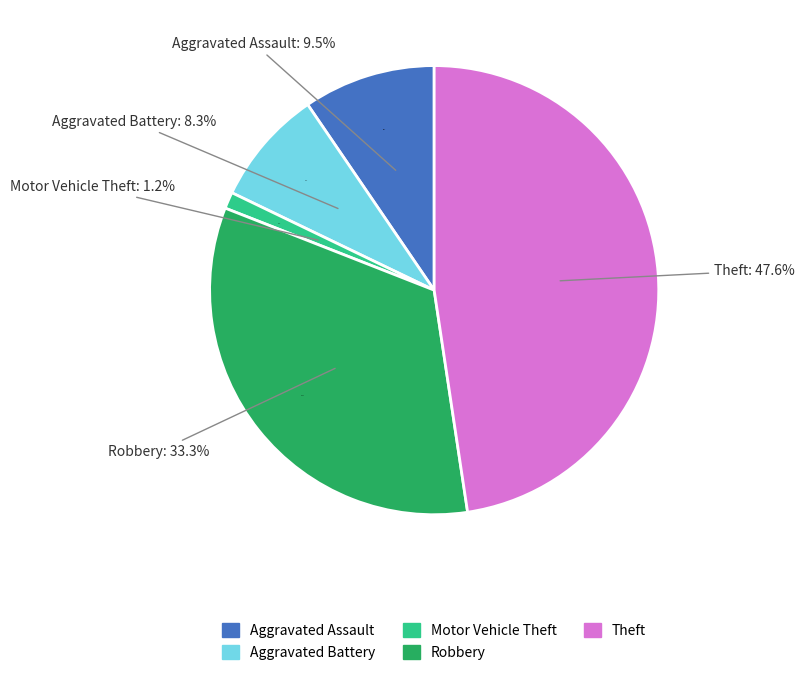

How much of the chart is everything except Motor Vehicle Theft?

98.8%